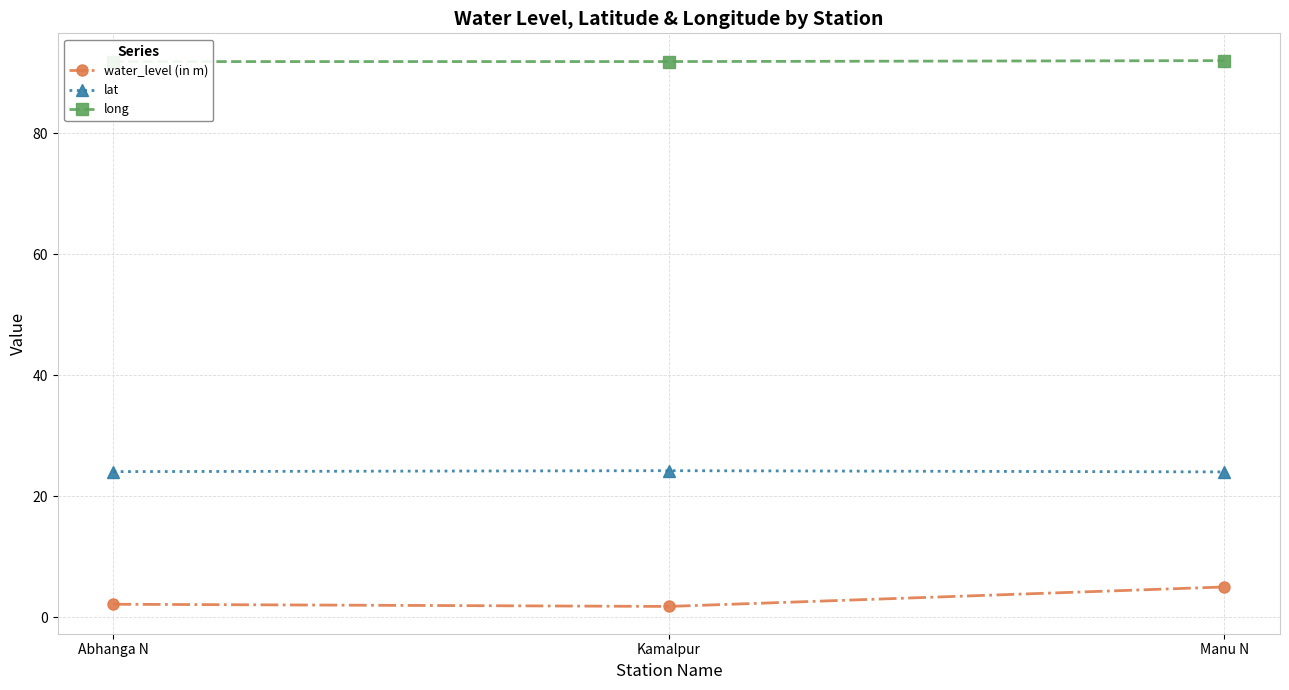

Which category has the lowest value in the long series?

Abhanga N